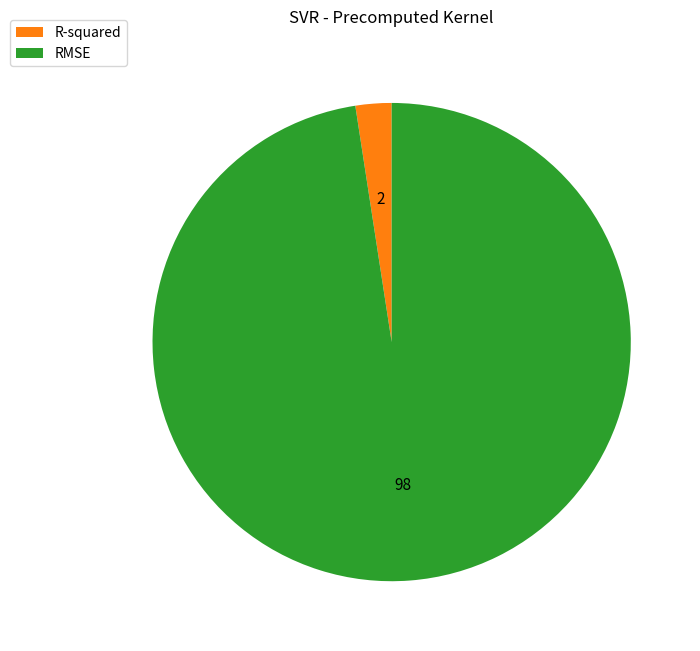

The R-squared slice represents 2% of the pie. True or false?

True